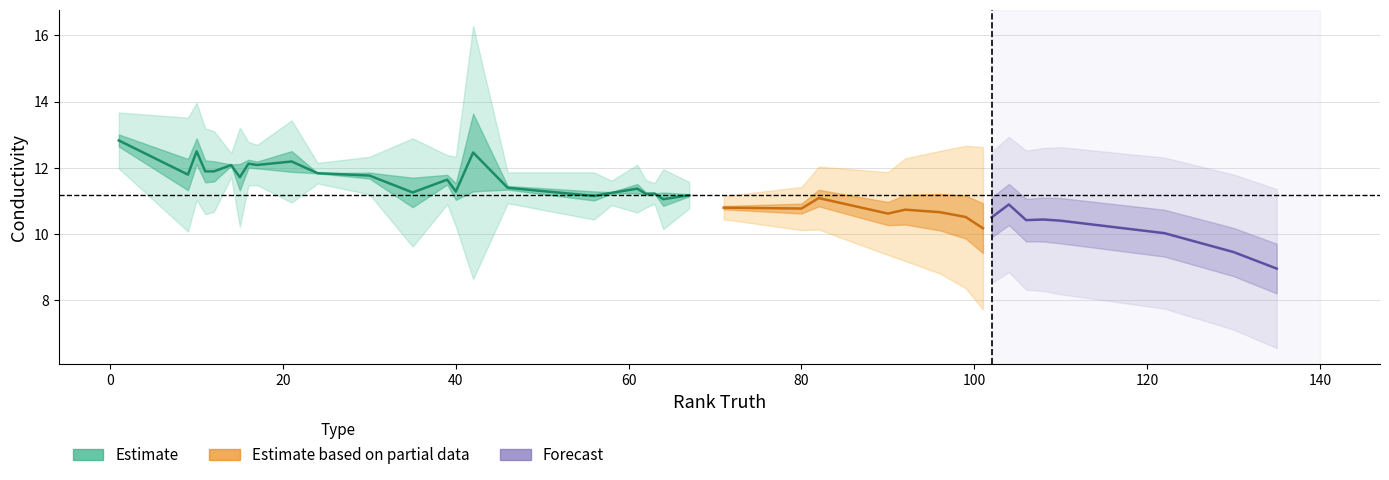

True or false: Conductivity and Abs Error intersect in this chart.

False